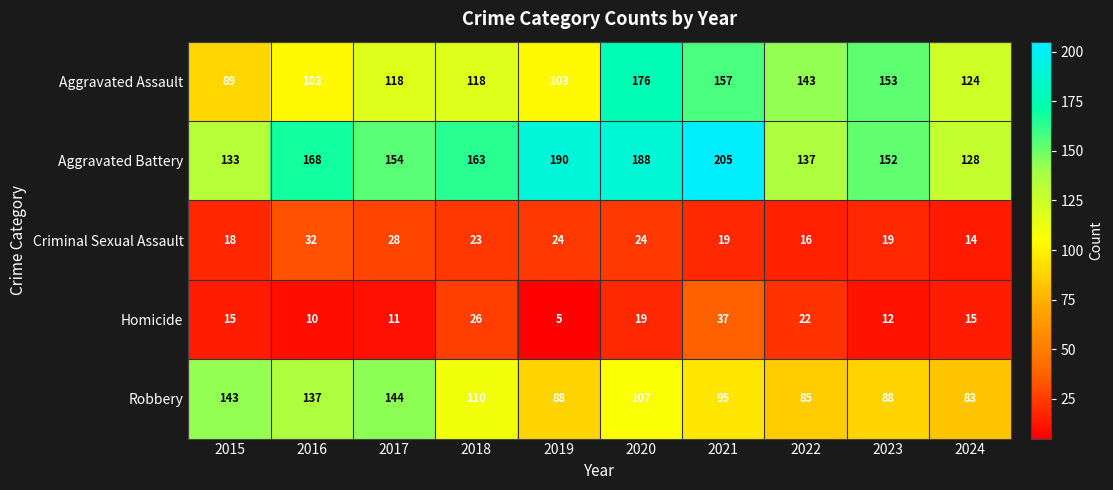

Which series has the largest total across all categories?

Aggravated Battery